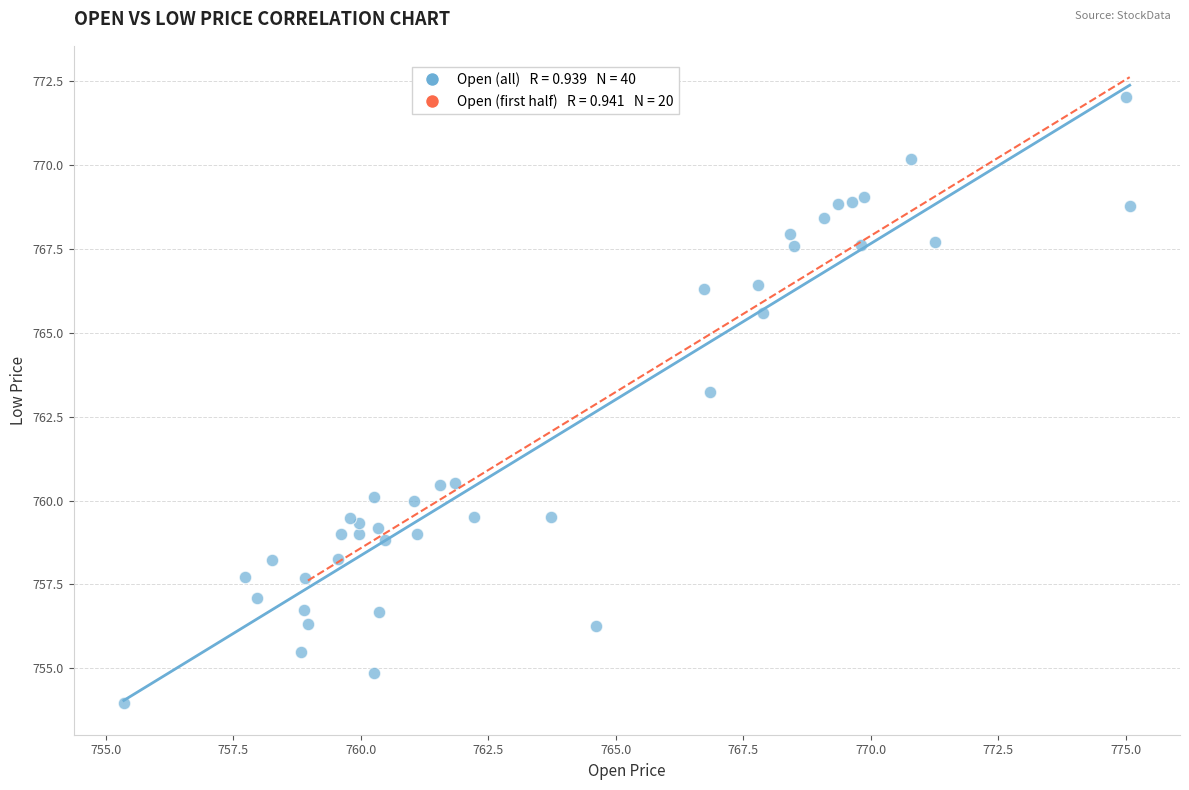

What Y value in the scatter plot is closest to 762?

763.2